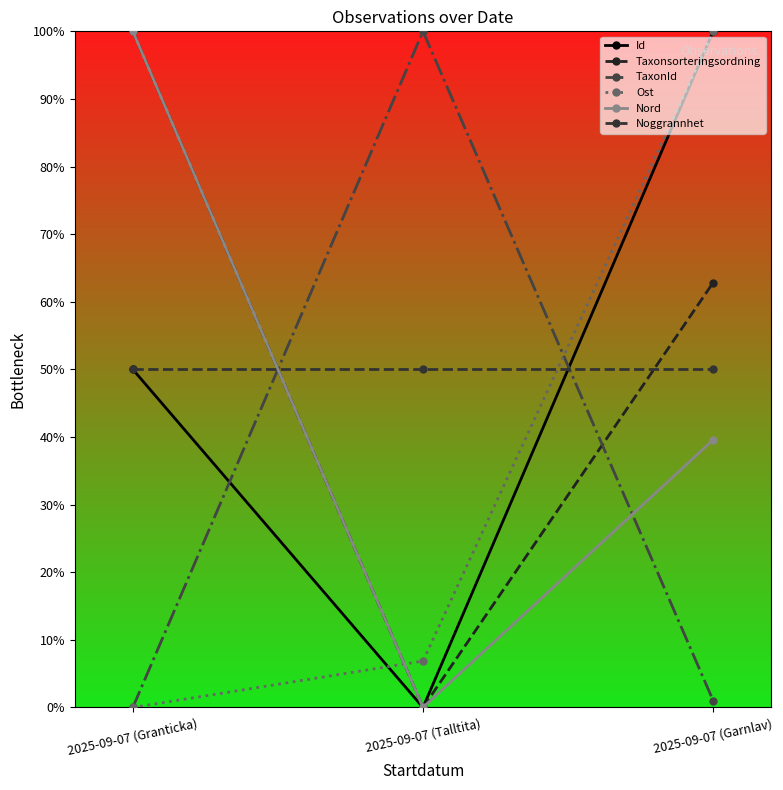

How many values in the Nord series exceed 0?

2